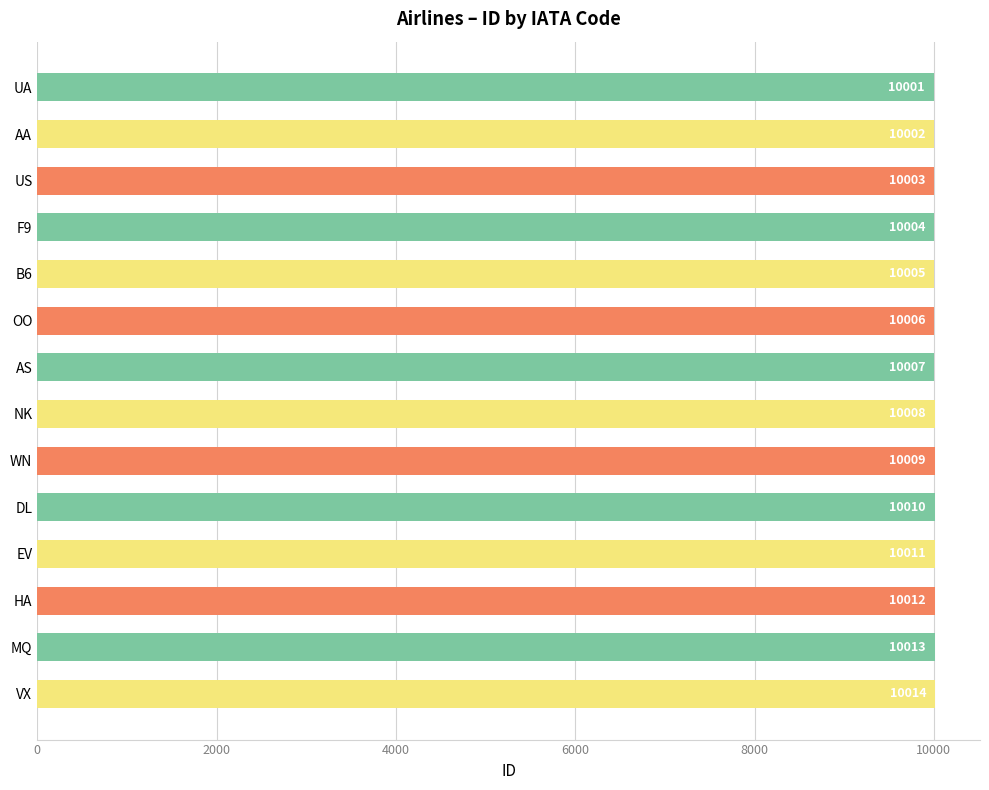

Reading bottom to top, transcribe all the data shown in this chart.

VX=10014	MQ=10013	HA=10012	EV=10011	DL=10010	WN=10009	NK=10008	AS=10007	OO=10006	B6=10005	F9=10004	US=10003	AA=10002	UA=10001